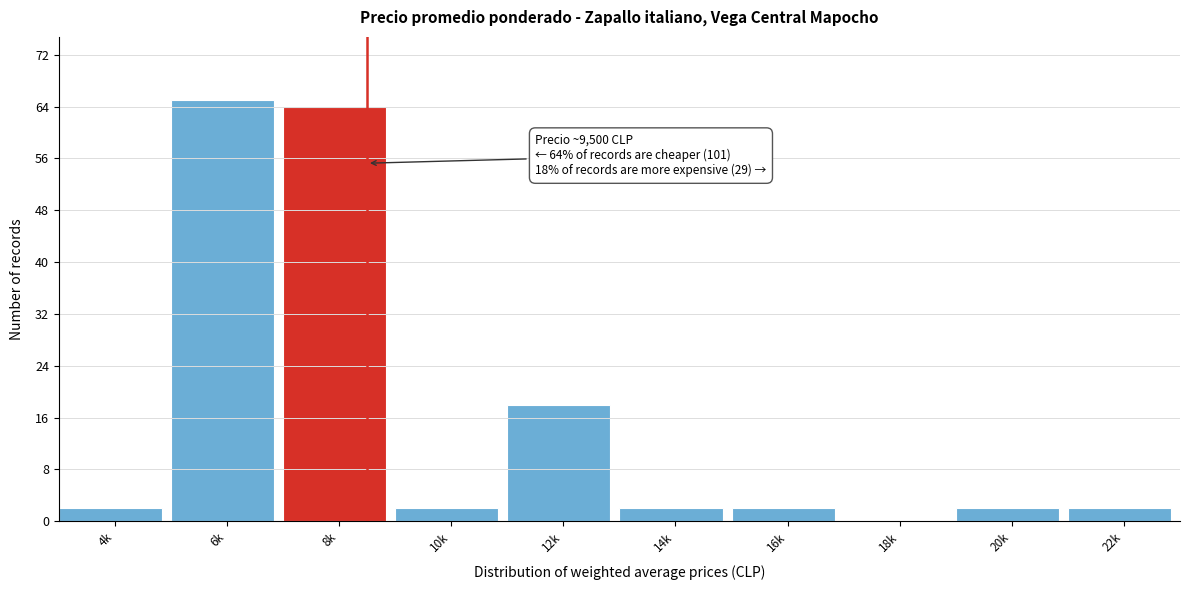

Reading right to left, list all the values displayed in this chart.

22k=2	20k=2	18k=0	16k=2	14k=2	12k=18	10k=2	8k=64	6k=65	4k=2